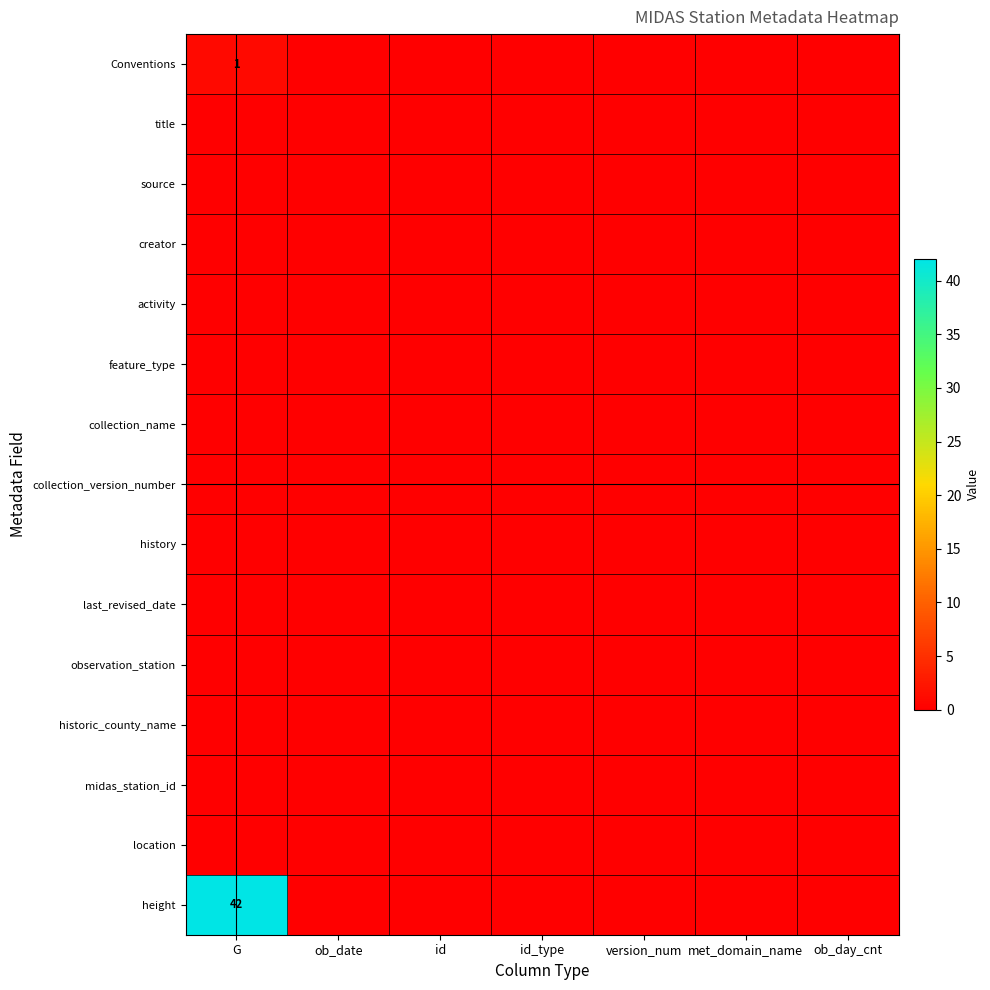

What is the difference between the highest and lowest values at G?

42